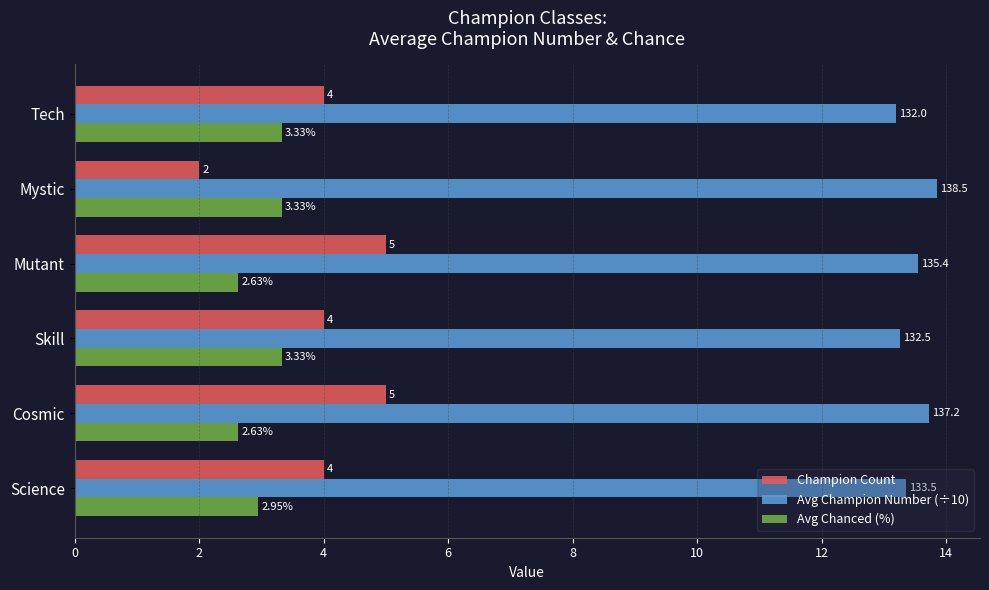

At which category is the sum across all series the highest?

Cosmic